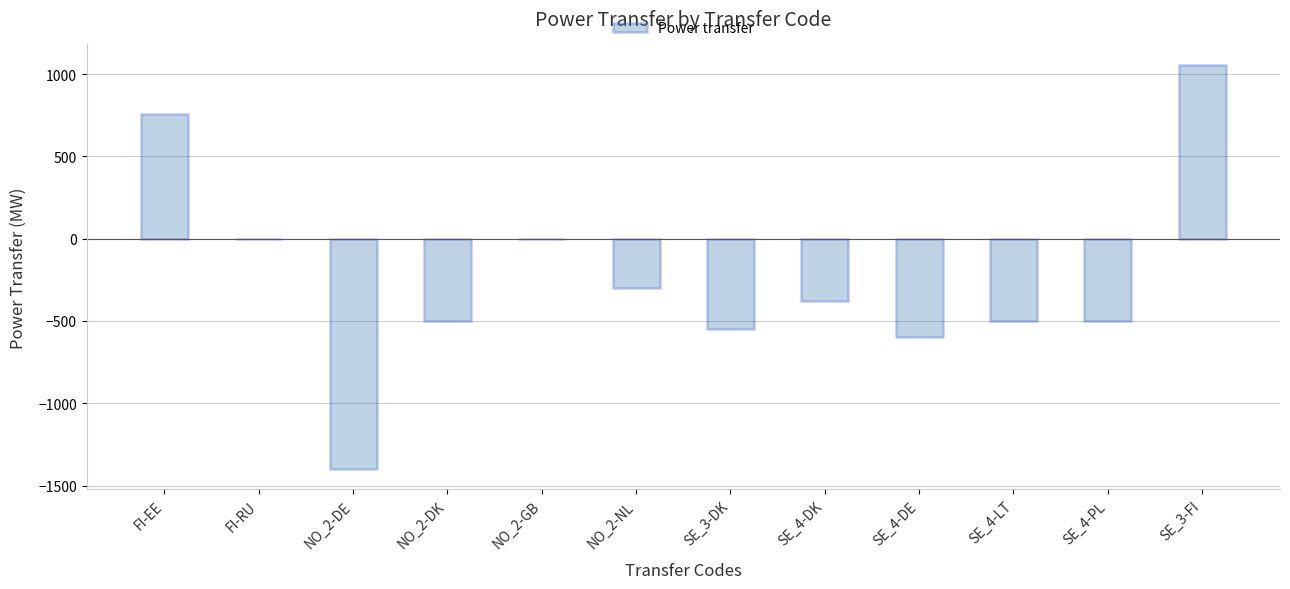

What is the sum of all values?

-2910